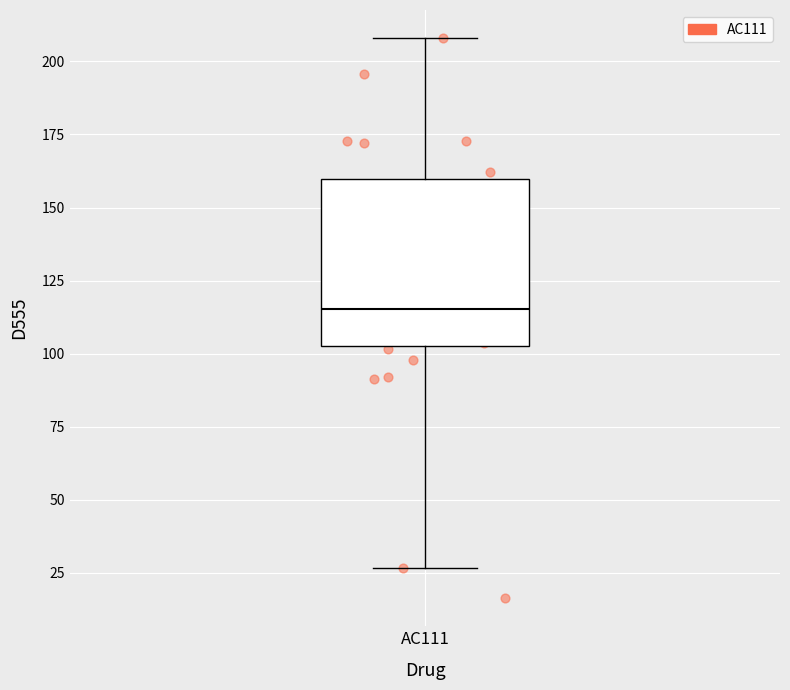

Read this box plot against the y-axis: the position of the median line, the range covered by the box, and the ends of both whiskers. The values are not printed on the chart, so give them approximately, as read against the axis.

median 115, box 105 to 160, whiskers 25 to 210